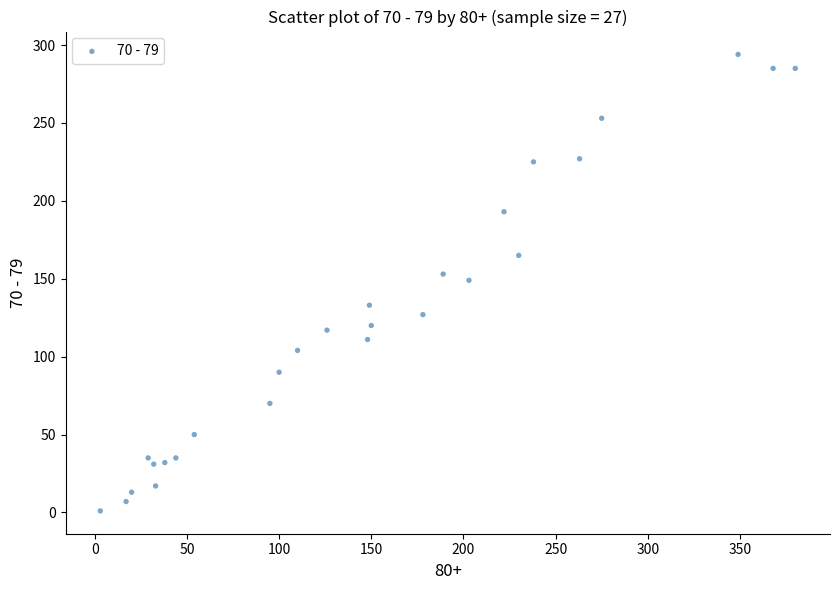

What is the range of X values (max minus min)?

377